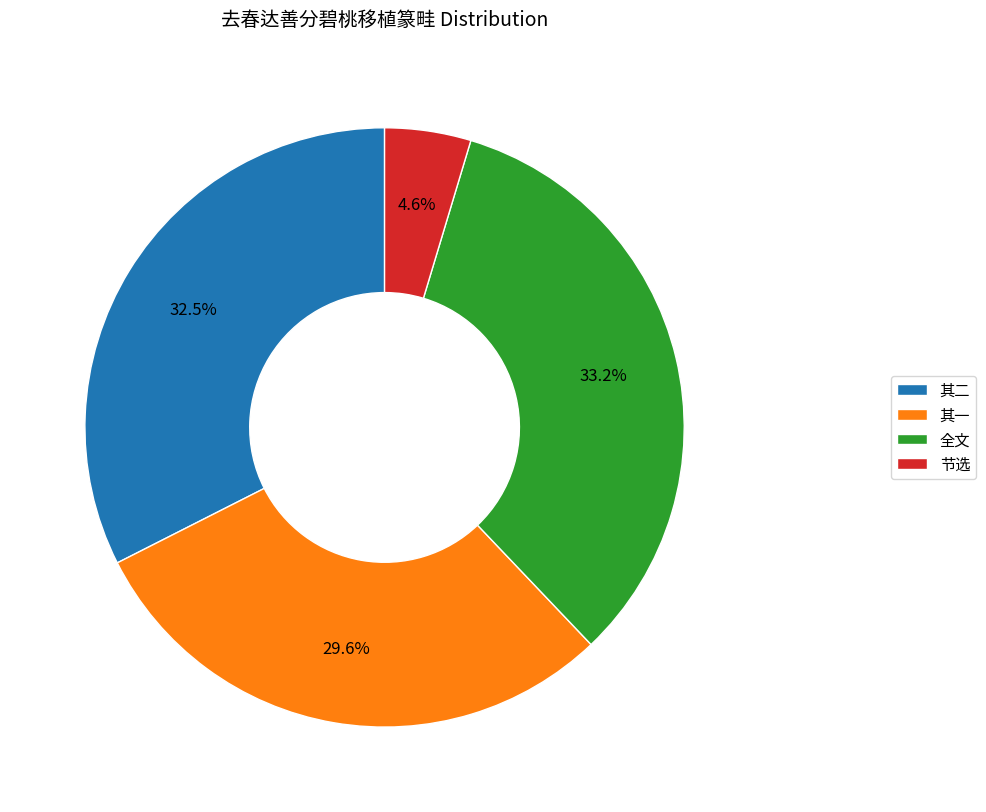

Which category has the smallest portion of the pie?

节选